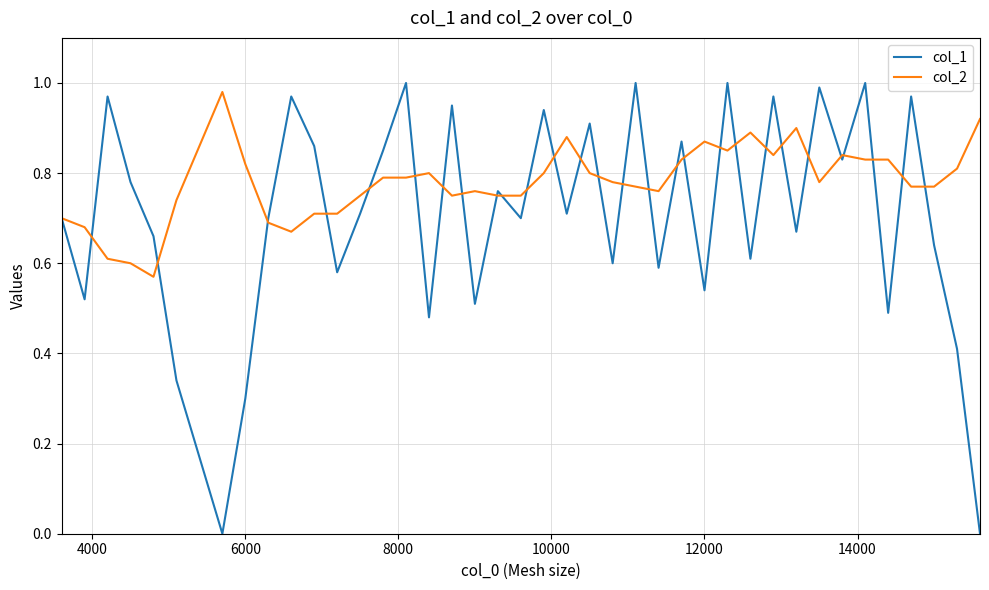

Rank the series by their average value, from highest to lowest.

col_2, col_1